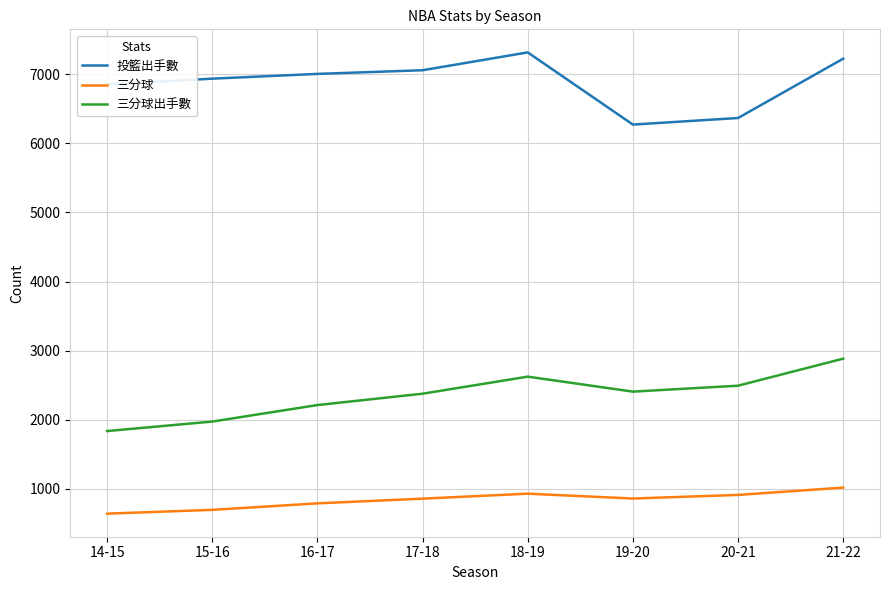

Read the 三分球出手數 value at 15-16.

1975